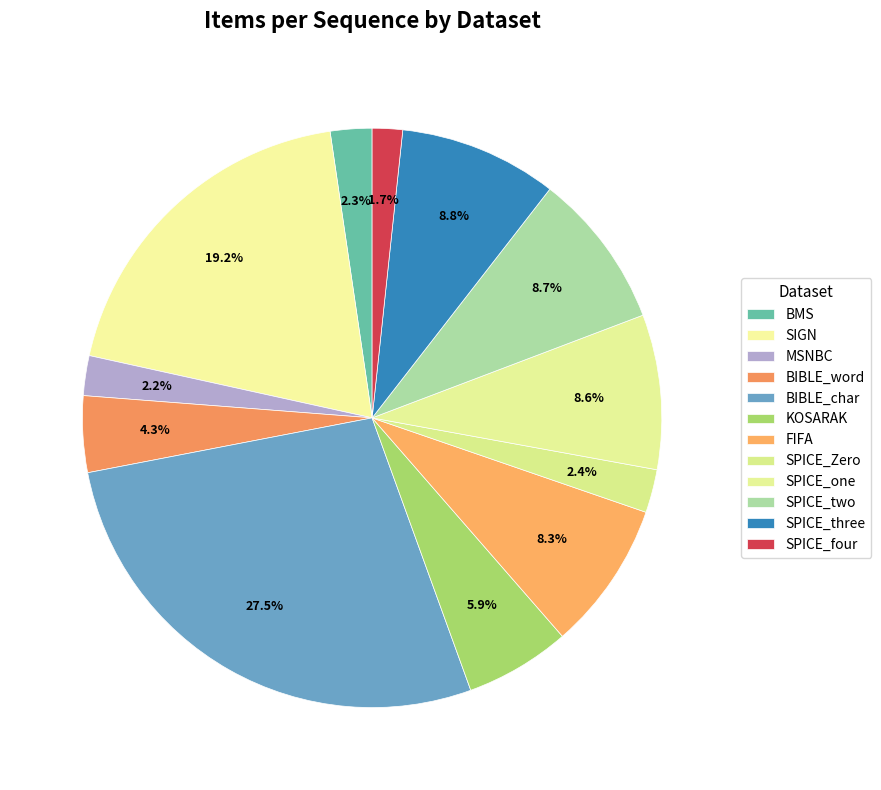

To the nearest percent, what portion does FIFA represent?

8%